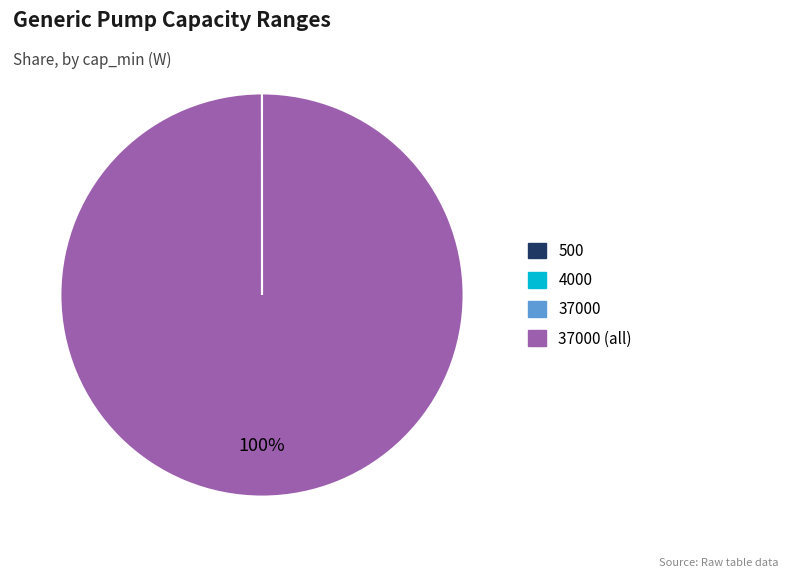

To the nearest percent, what is the average slice percentage?

25%